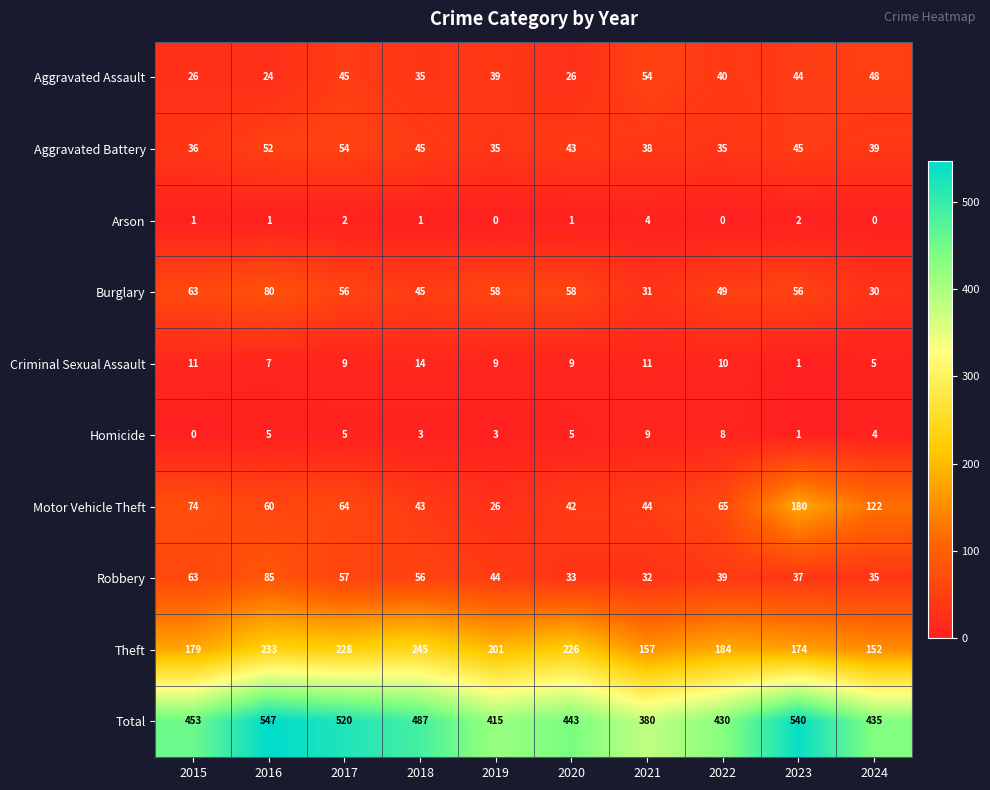

Is it true that Robbery equals 37 at 2023?

True